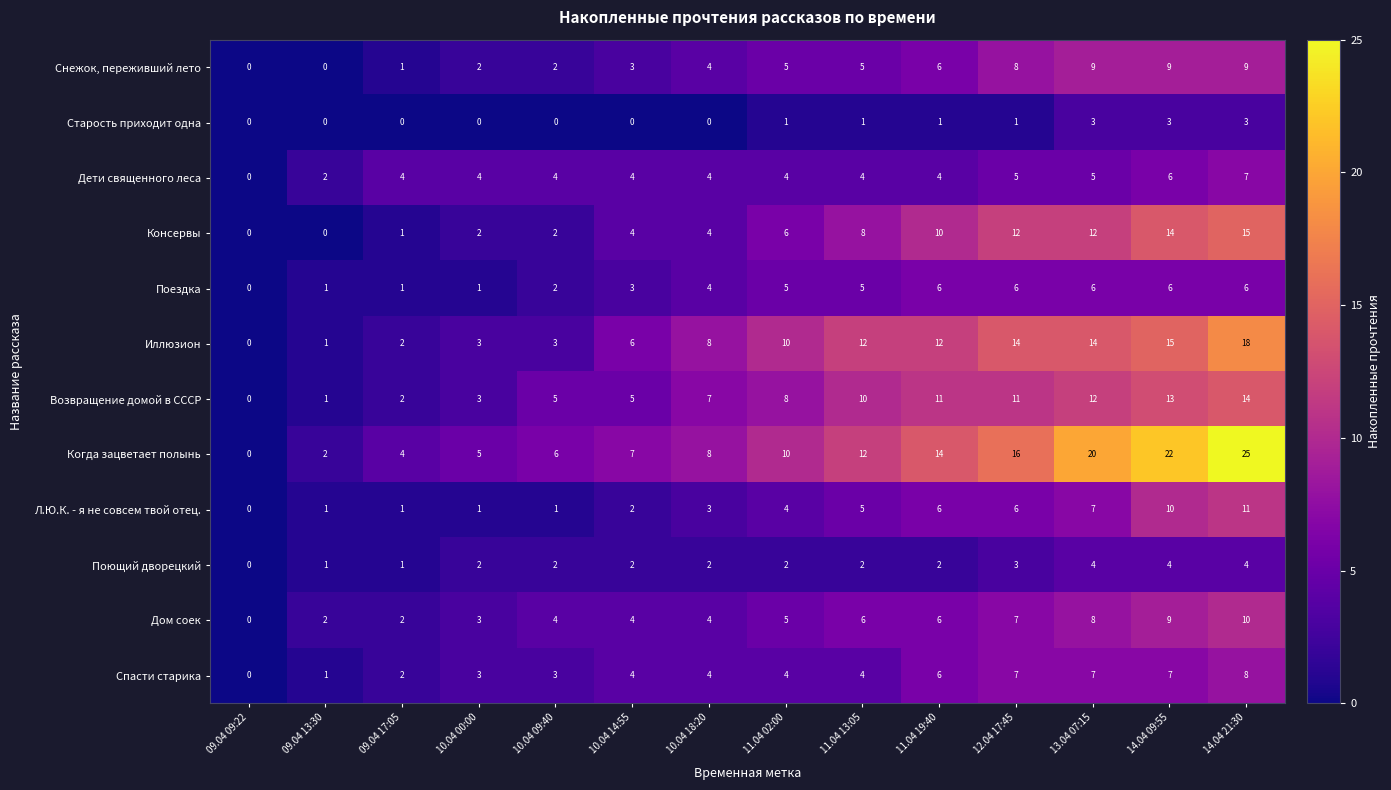

True or false: Спасти старика has a value of 3 at 14.04 09:55.

False